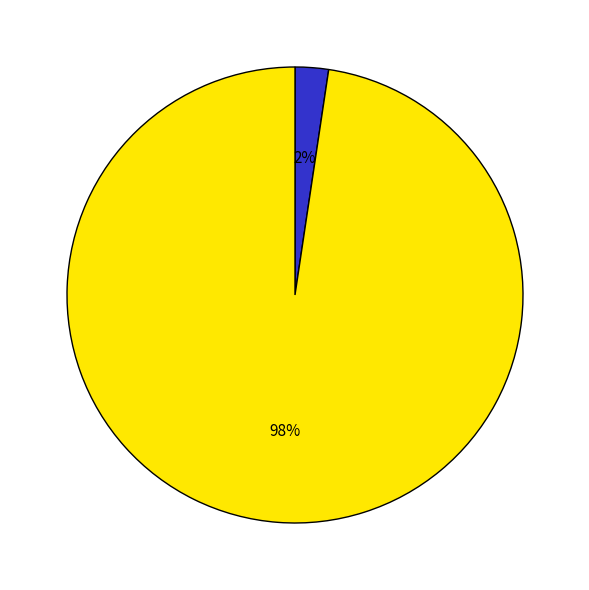

To the nearest percent, what is the average slice percentage?

50%